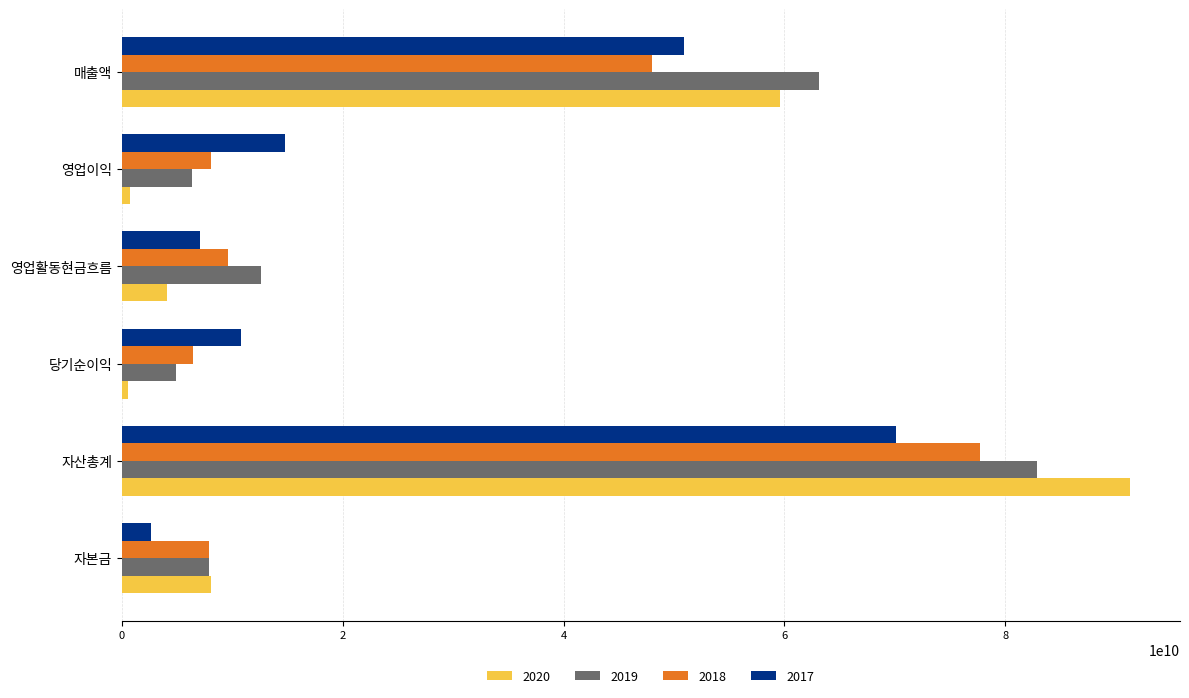

Which series has the largest range (max minus min)?

2020